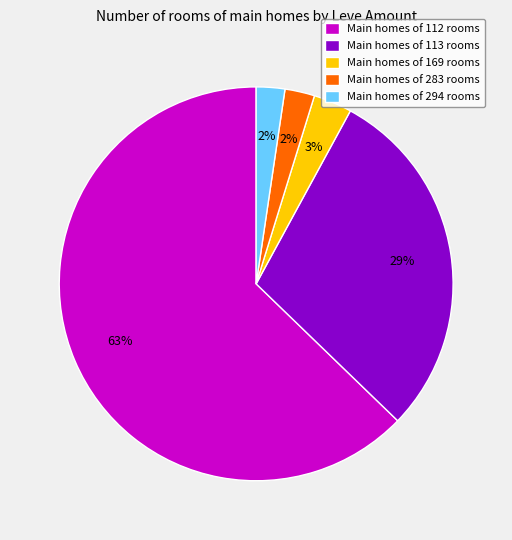

What percentage is the Main homes of 169 rooms slice, to the nearest percent?

3%